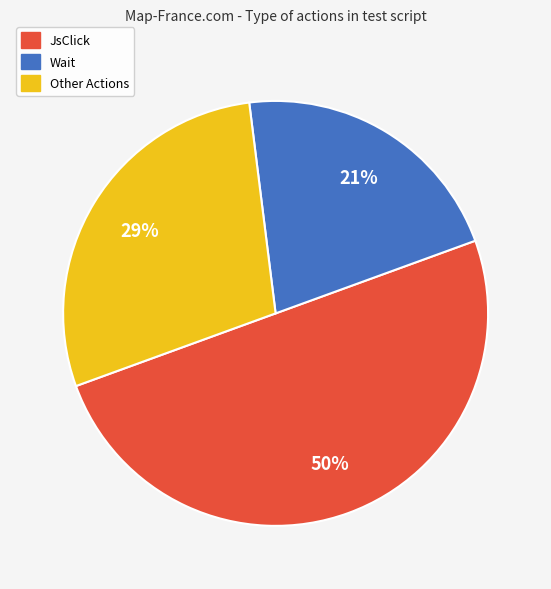

To the nearest percent, what is the difference between the largest and smallest slice percentages?

29%